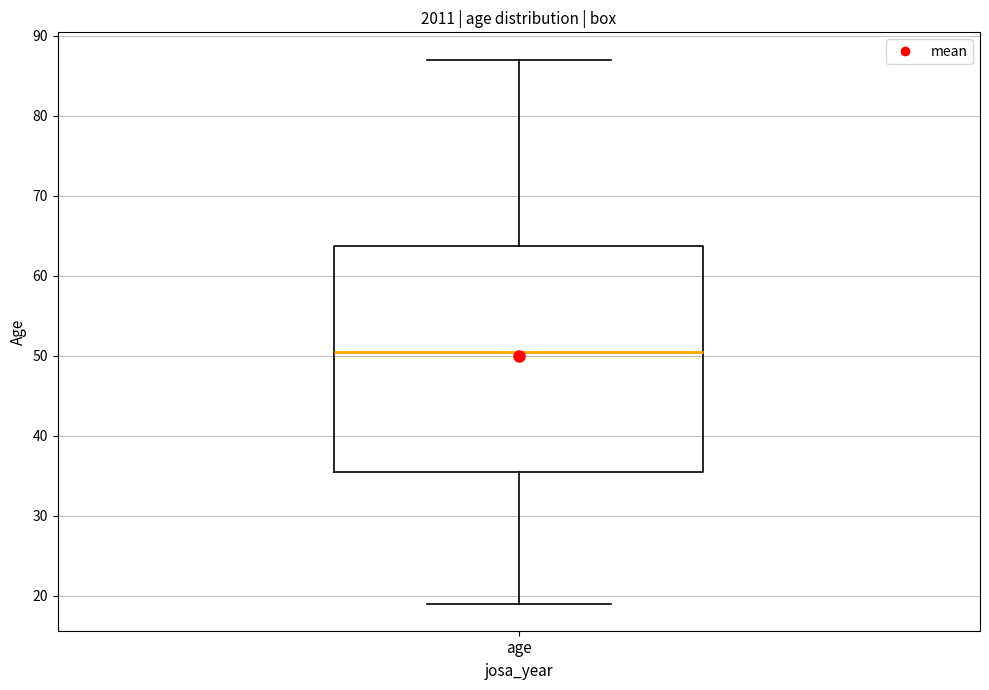

Transcribe this box plot: give where the median line is, the range the box spans, and where the two whiskers end, as read against the y-axis. The values are not printed on the chart, so give them approximately, as read against the axis.

median 51, box 36 to 64, whiskers 19 to 87